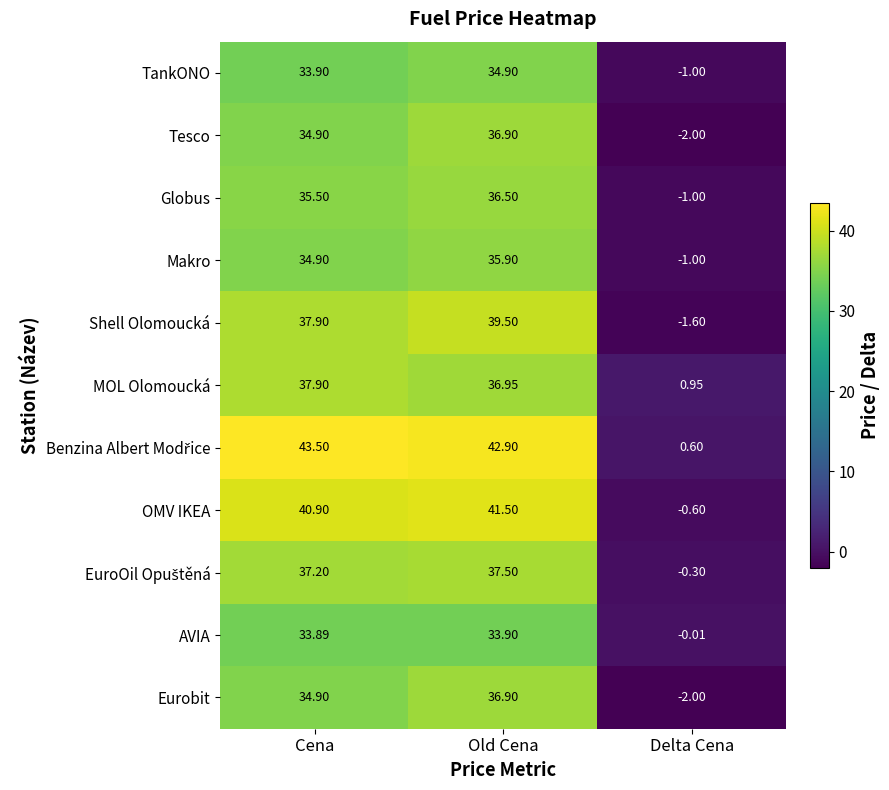

At which category is the sum across all series the highest?

Old Cena